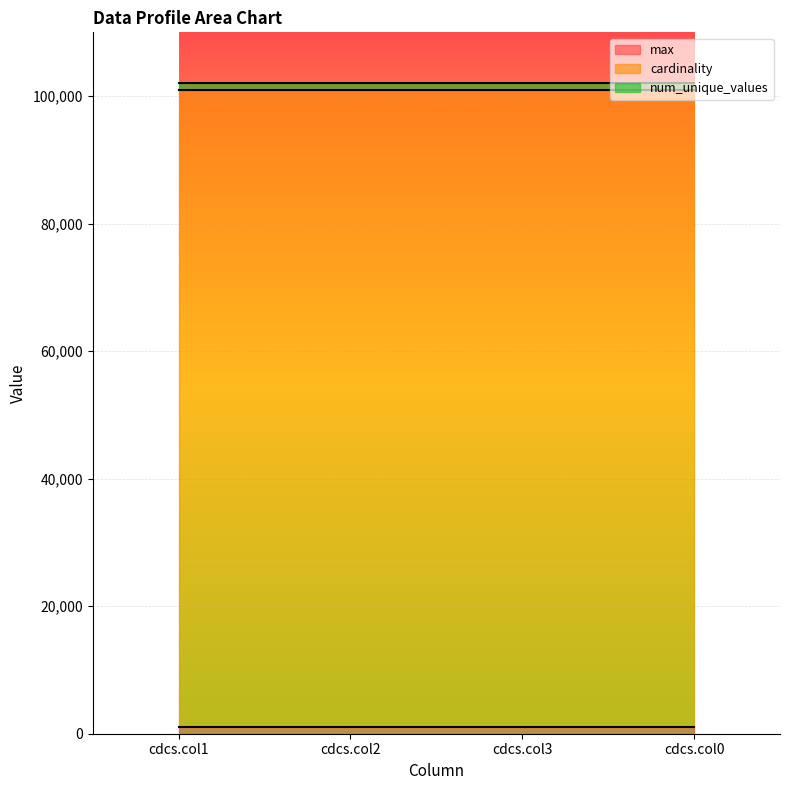

Where is max nearest to the value 999?

cdcs.col1